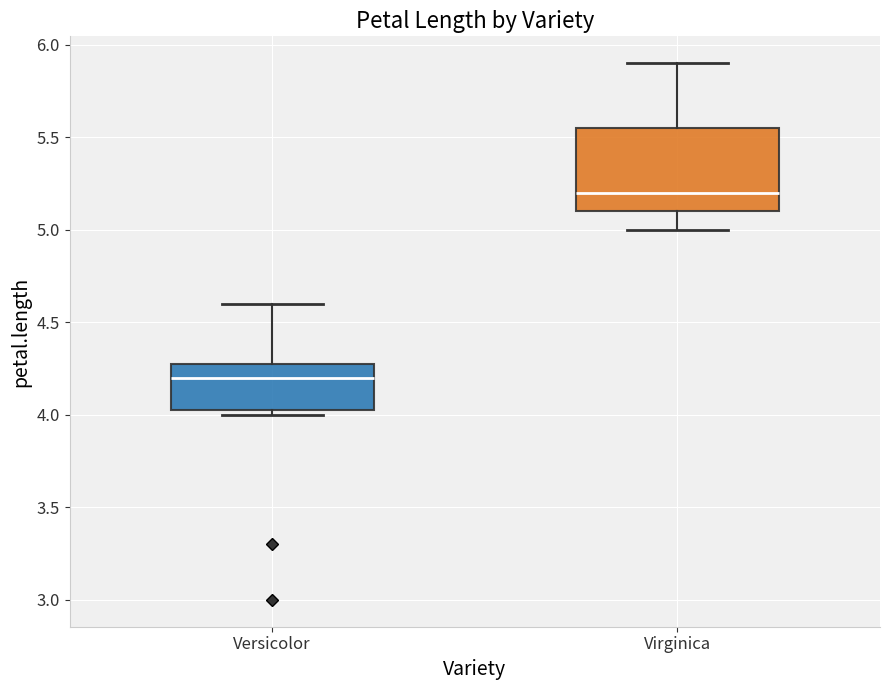

Reading left to right, transcribe this box plot: for each box, give where its median line is, the range the box spans, and where its two whiskers end, as read against the y-axis. The values are not printed on the chart, so give them approximately, as read against the axis.

Versicolor: median 4.20, box 4.05 to 4.30, whiskers 4.00 to 4.60
Virginica: median 5.20, box 5.10 to 5.55, whiskers 5.00 to 5.90